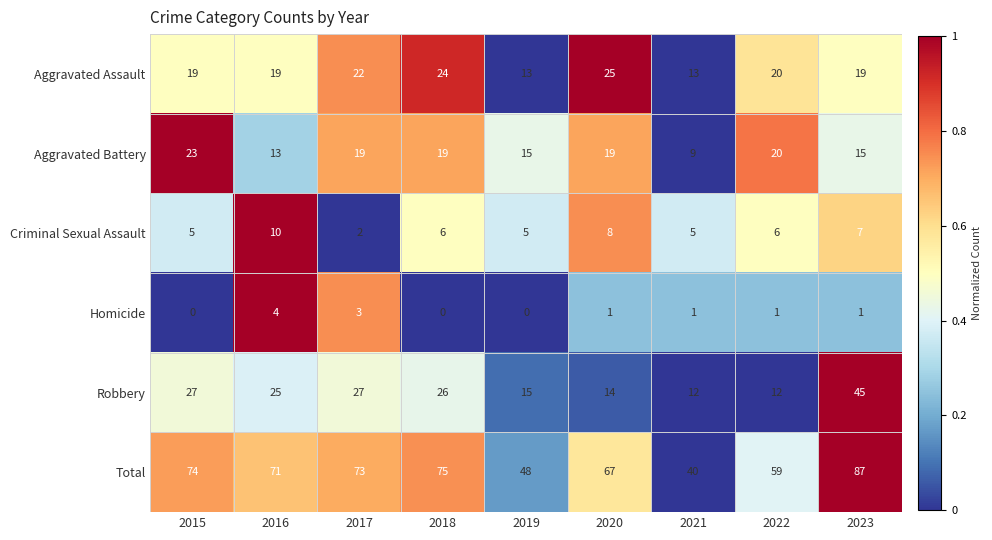

At 2020, list the series in order from smallest to largest.

Homicide, Criminal Sexual Assault, Robbery, Aggravated Battery, Aggravated Assault, Total